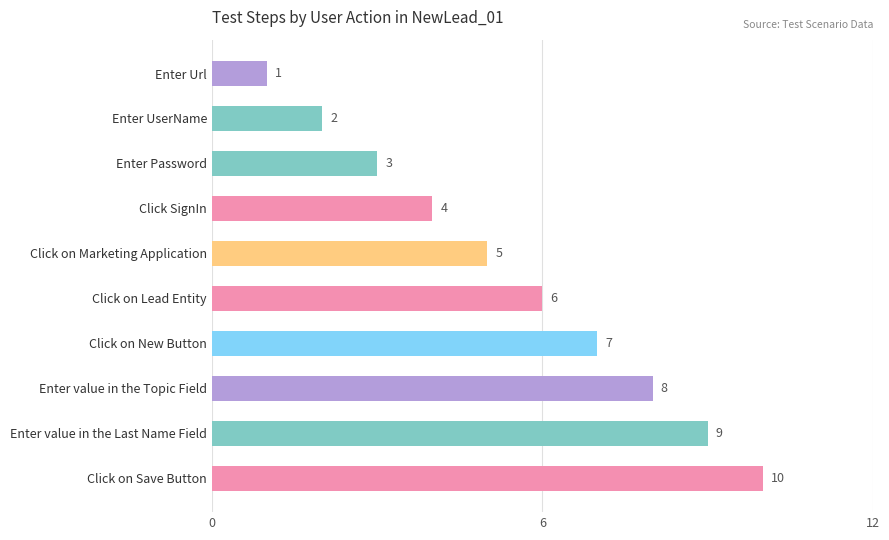

What is the label of the 7th bar from the bottom?

Click SignIn